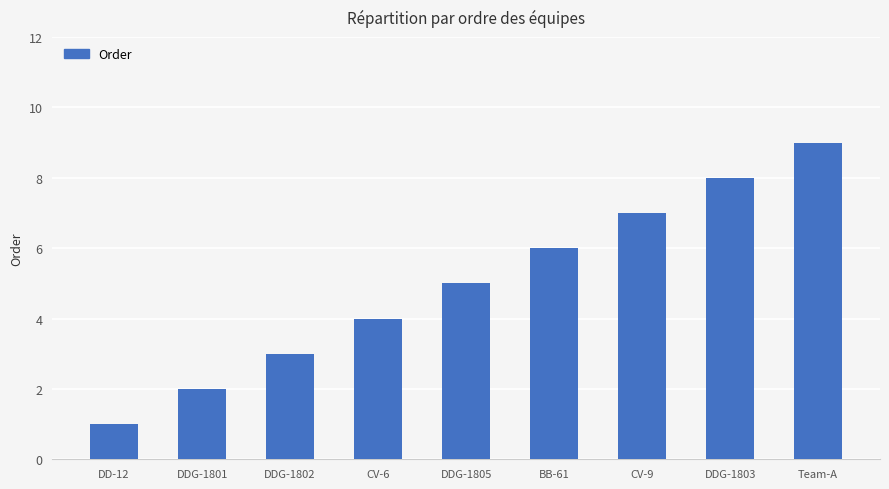

Between DDG-1802 and DD-12, which is larger?

DDG-1802